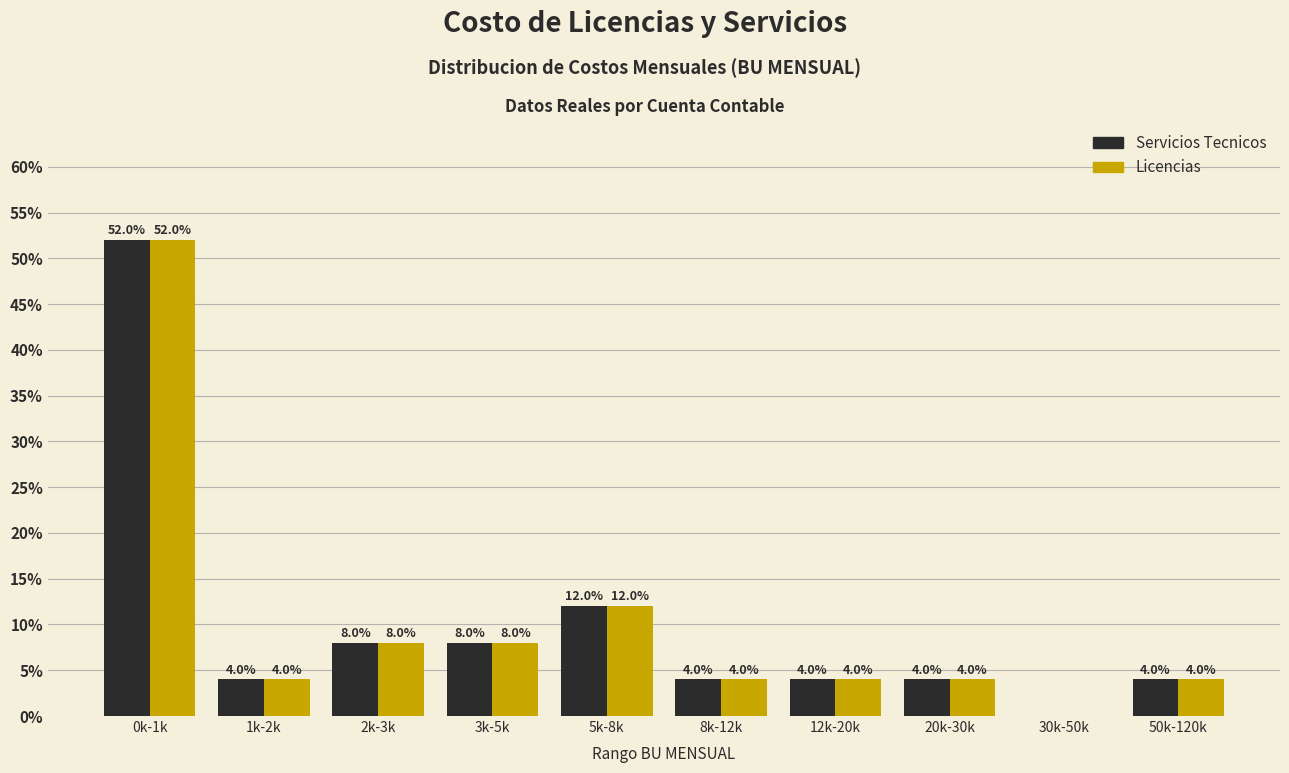

Reading left to right, what are all the values shown in this chart?

Servicios Tecnicos: 0k-1k=52	1k-2k=4	2k-3k=8	3k-5k=8	5k-8k=12	8k-12k=4	12k-20k=4	20k-30k=4	30k-50k=0	50k-120k=4
Licencias: 0k-1k=52	1k-2k=4	2k-3k=8	3k-5k=8	5k-8k=12	8k-12k=4	12k-20k=4	20k-30k=4	30k-50k=0	50k-120k=4